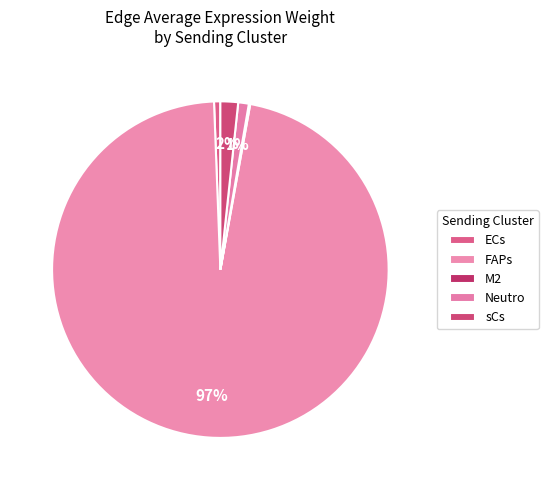

Which category accounts for the majority?

FAPs